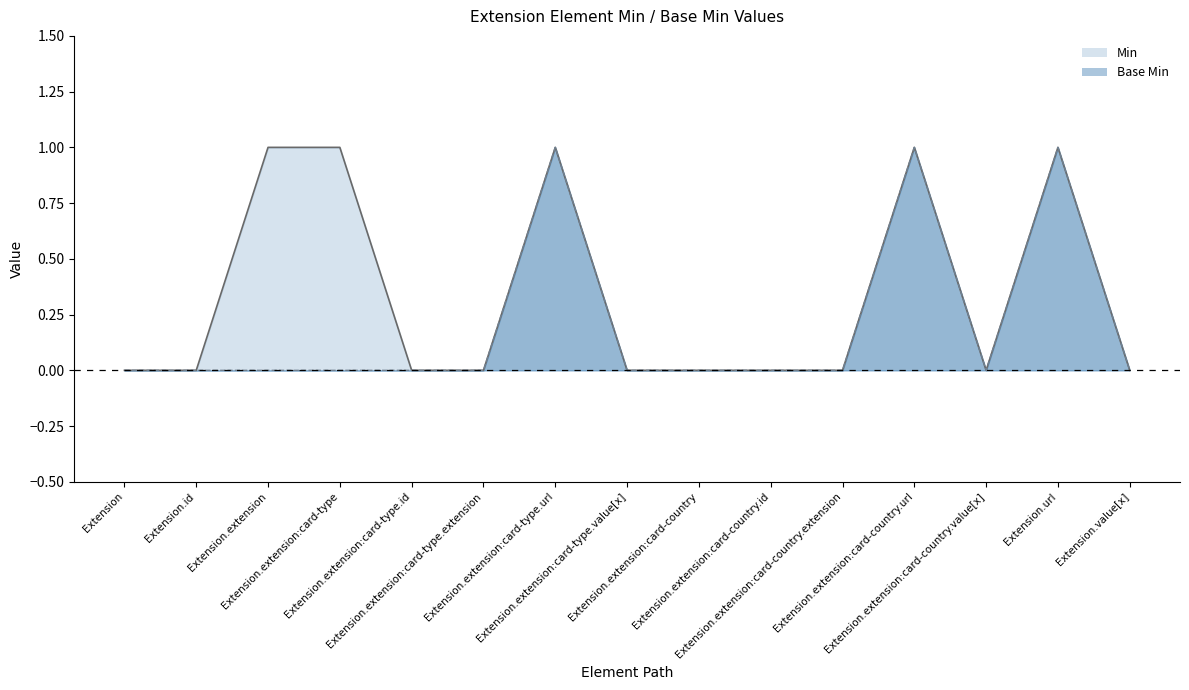

Which has a higher value, Extension.extension:card-country.id or Extension.extension:card-type.id?

Extension.extension:card-country.id